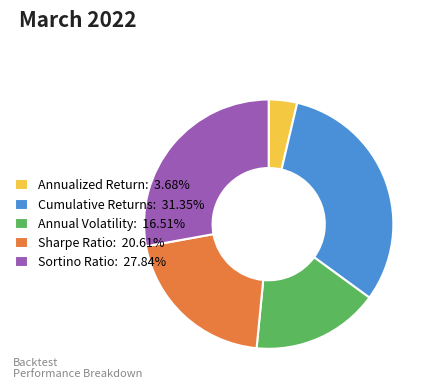

Which has a higher value, Sortino Ratio or Sharpe Ratio?

Sortino Ratio